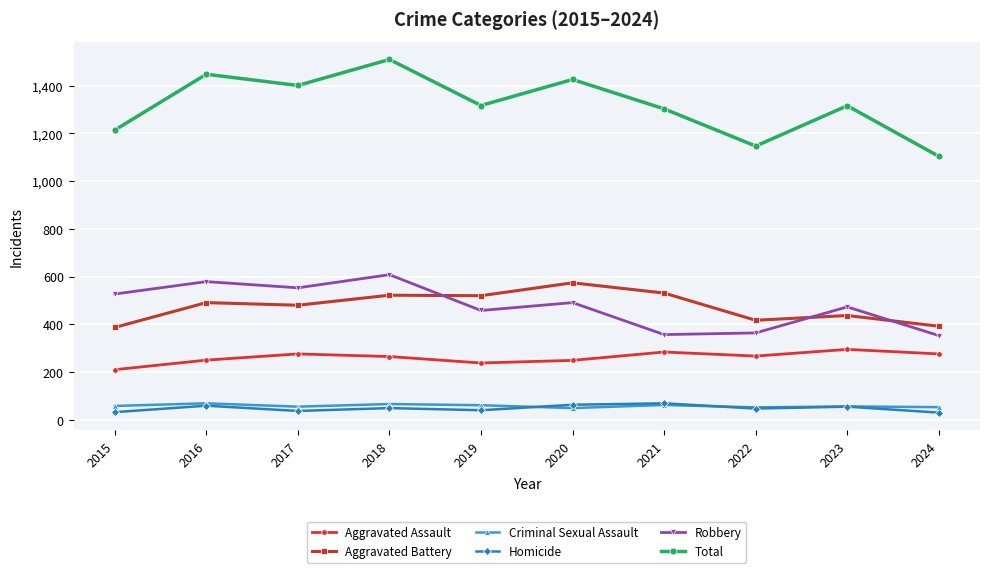

What is the value of the Aggravated Battery point at the 5th from the left?

520